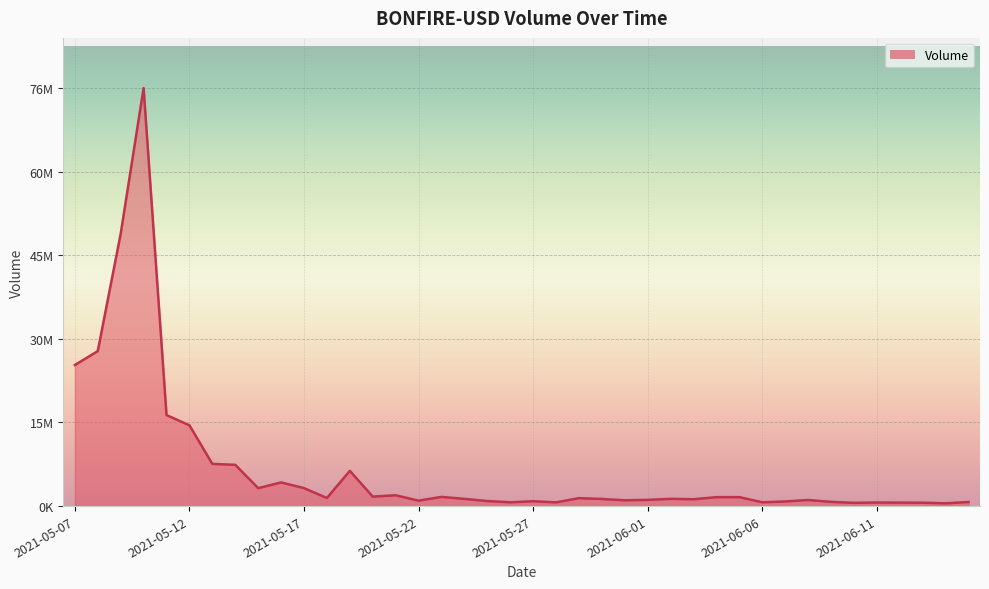

Where is the data nearest to the value 38348599?

2021-05-08